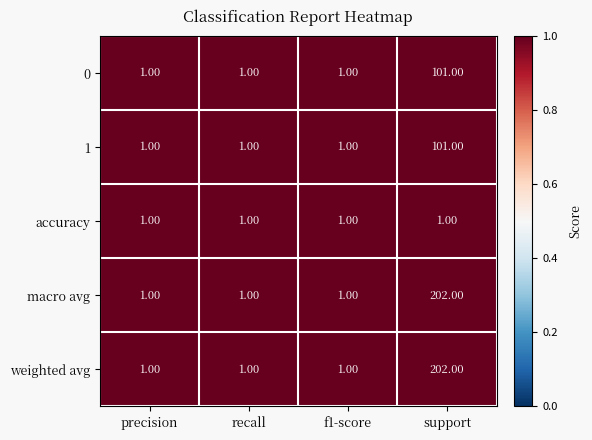

At which category does the chart reach its peak across all series?

support